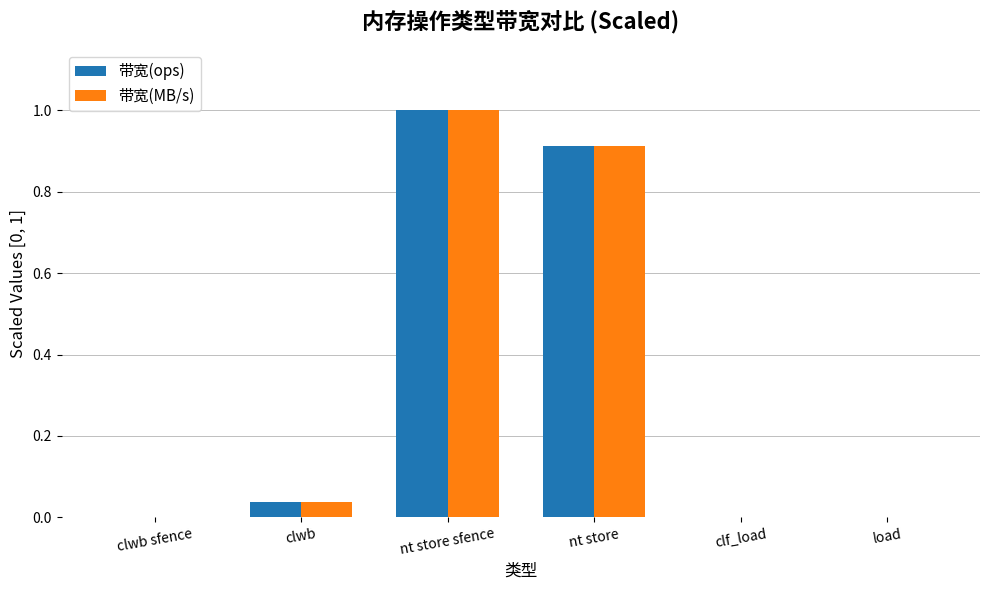

Is the value of 带宽(ops) at nt store greater than the value of 带宽(MB/s) at clf_load?

Yes